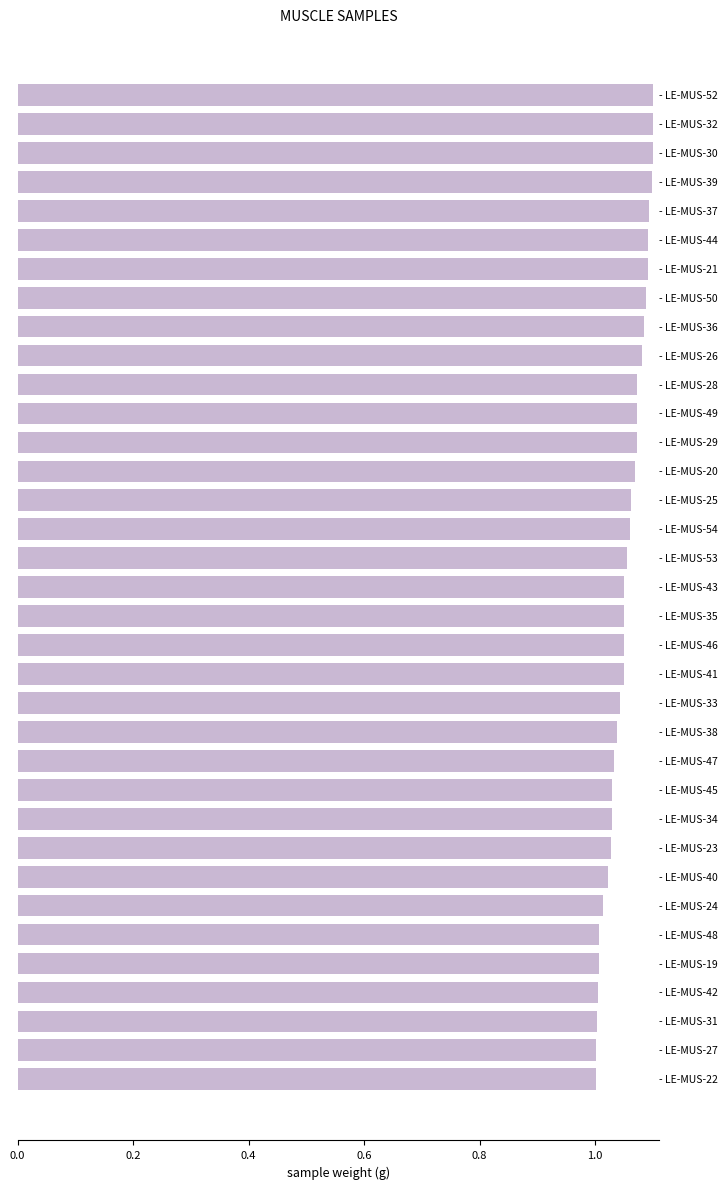

What is the sum of all values?

36.9